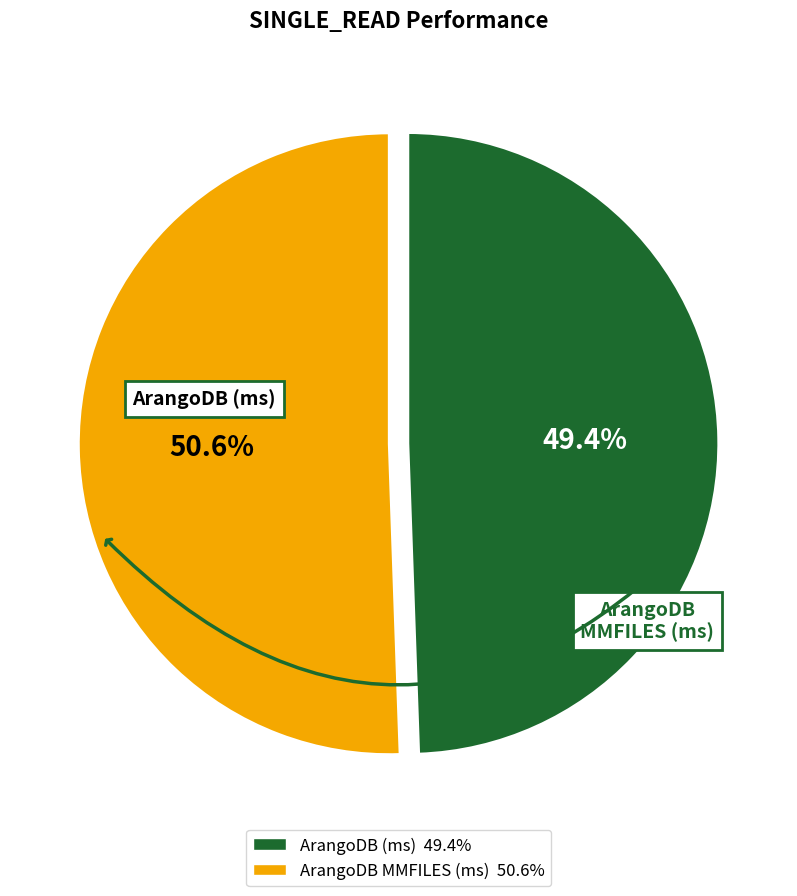

True or false: ArangoDB MMFILES (ms) accounts for 39% of the total.

False